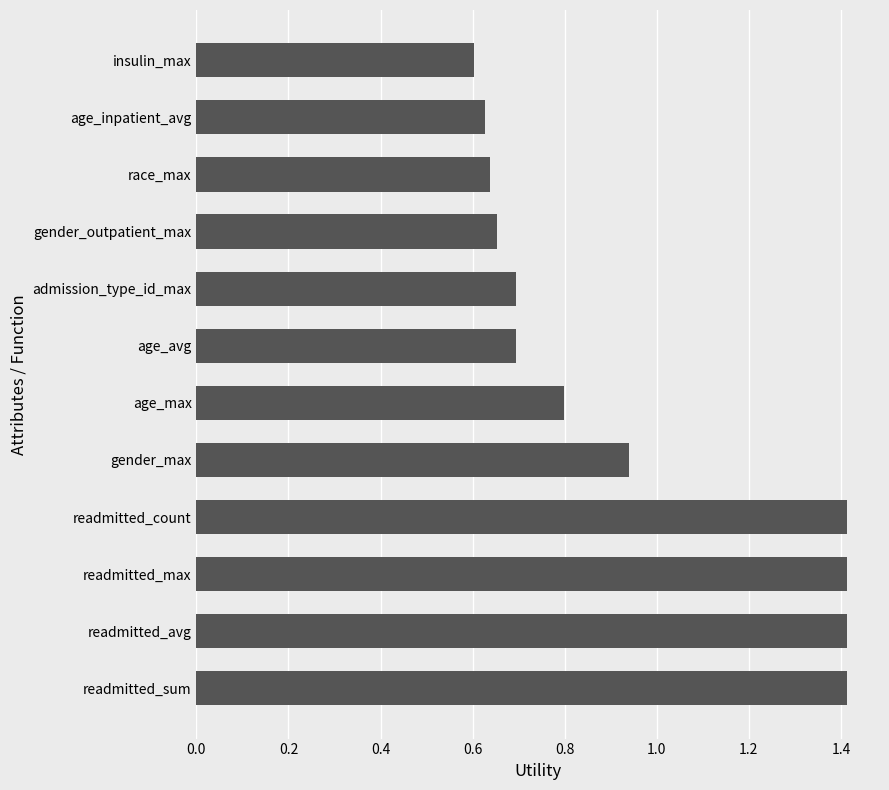

At which label is the value closest to 1?

gender_max